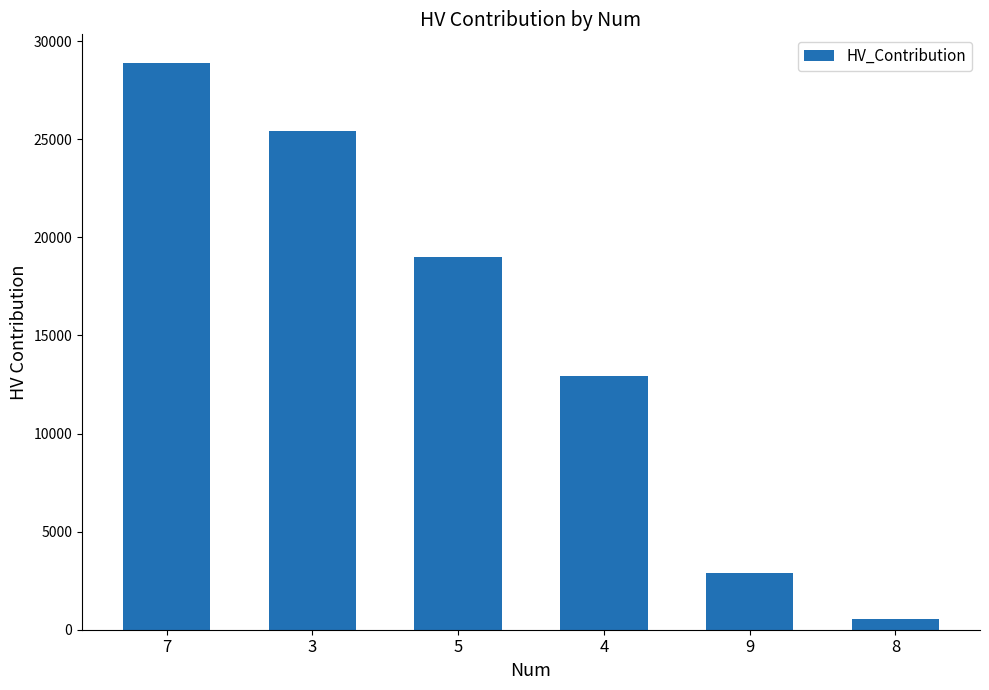

Read the value at 9.

2897.1